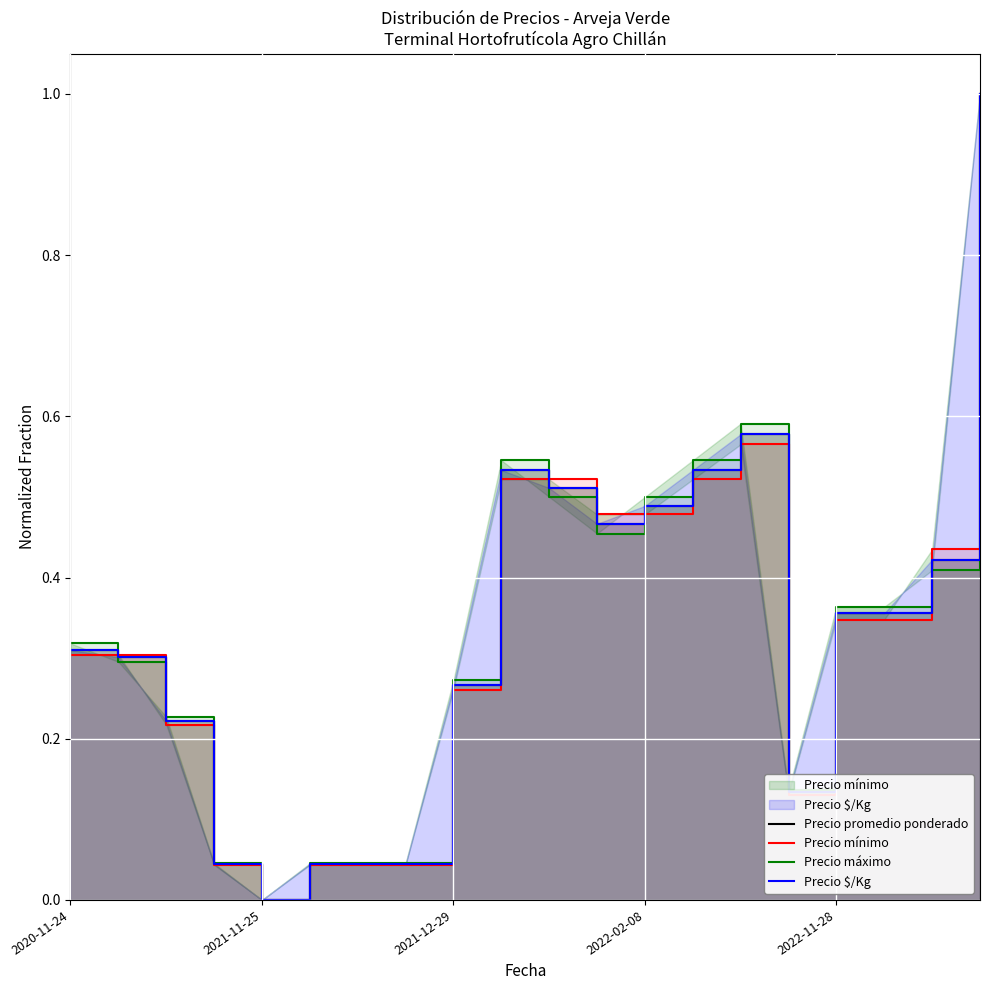

What is the sum of all Precio máximo values?

6.7